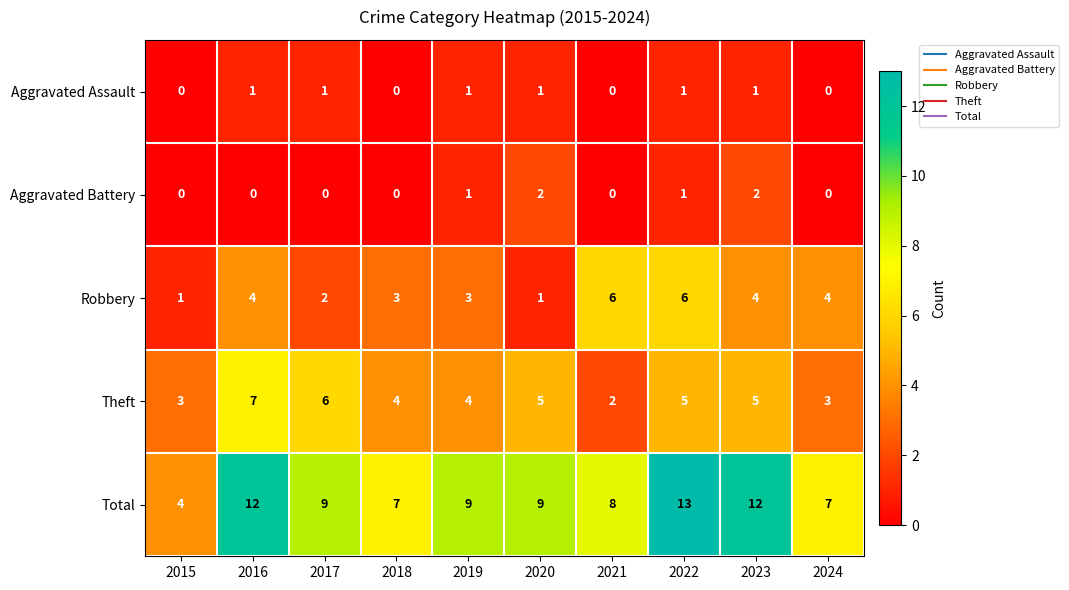

At which category is the sum across all series the highest?

2022